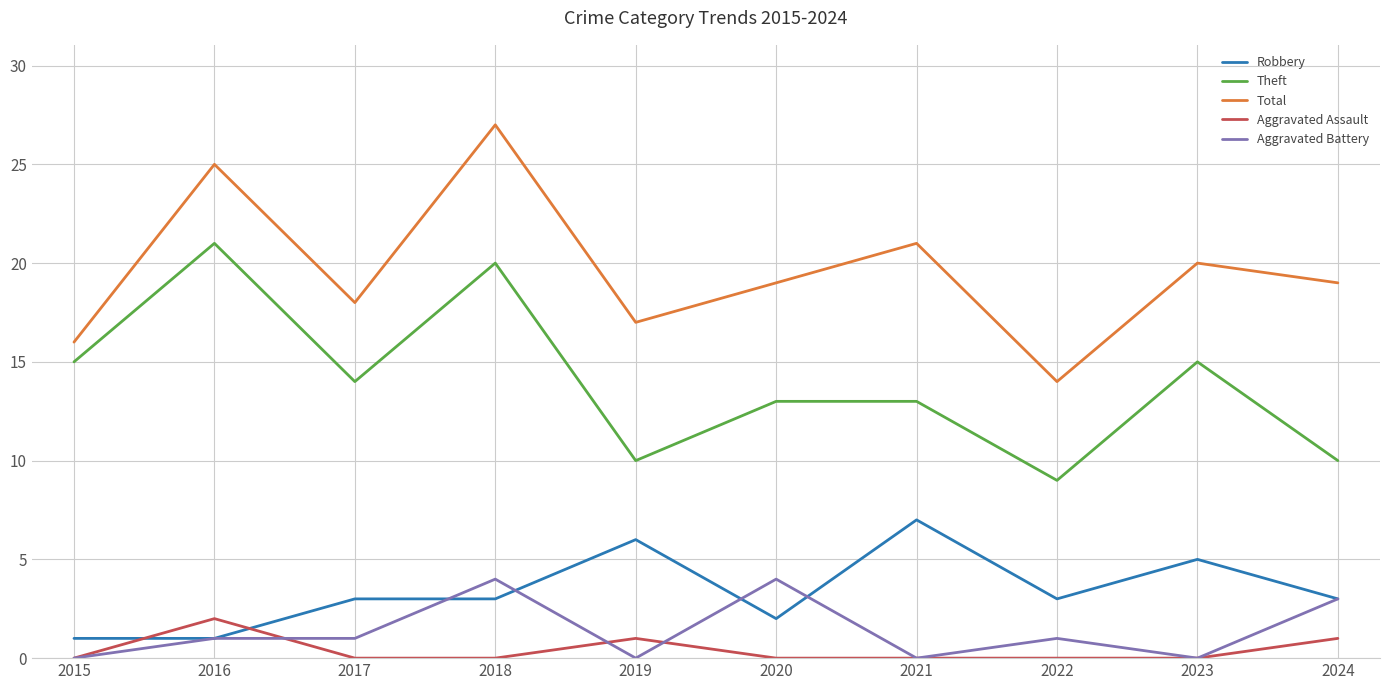

Reading left to right, transcribe all the data shown in this chart.

Robbery: 2015=1	2016=1	2017=3	2018=3	2019=6	2020=2	2021=7	2022=3	2023=5	2024=3
Theft: 2015=15	2016=21	2017=14	2018=20	2019=10	2020=13	2021=13	2022=9	2023=15	2024=10
Total: 2015=16	2016=25	2017=18	2018=27	2019=17	2020=19	2021=21	2022=14	2023=20	2024=19
Aggravated Assault: 2015=0	2016=2	2017=0	2018=0	2019=1	2020=0	2021=0	2022=0	2023=0	2024=1
Aggravated Battery: 2015=0	2016=1	2017=1	2018=4	2019=0	2020=4	2021=0	2022=1	2023=0	2024=3